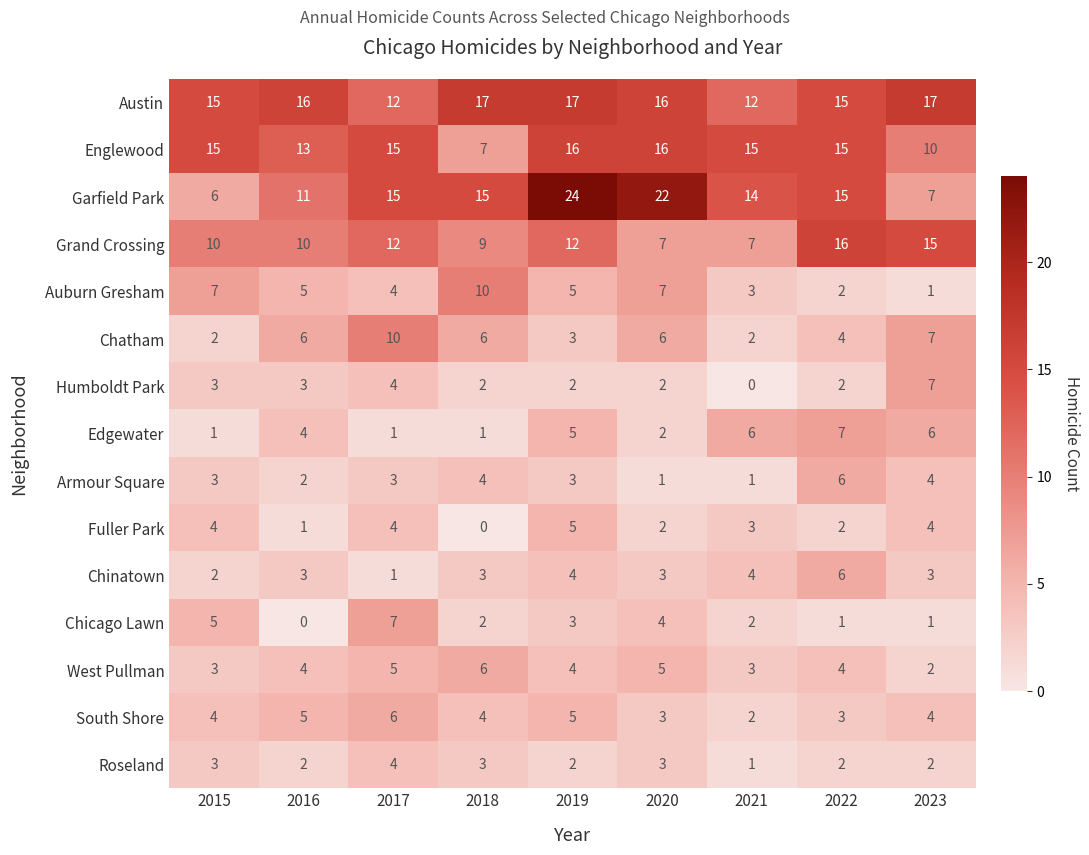

What is the sum of all Austin values?

137